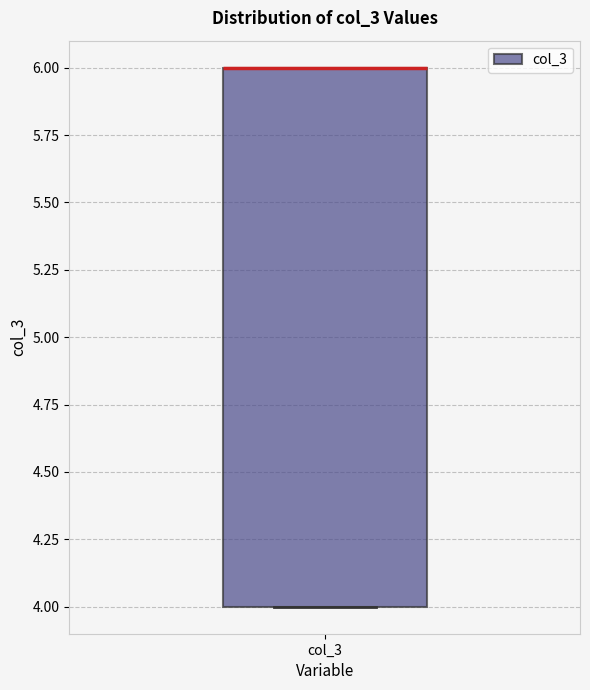

Where is the lower edge of the box for col_3 on the y-axis? The values are not printed on the chart, so give them approximately, as read against the axis.

4